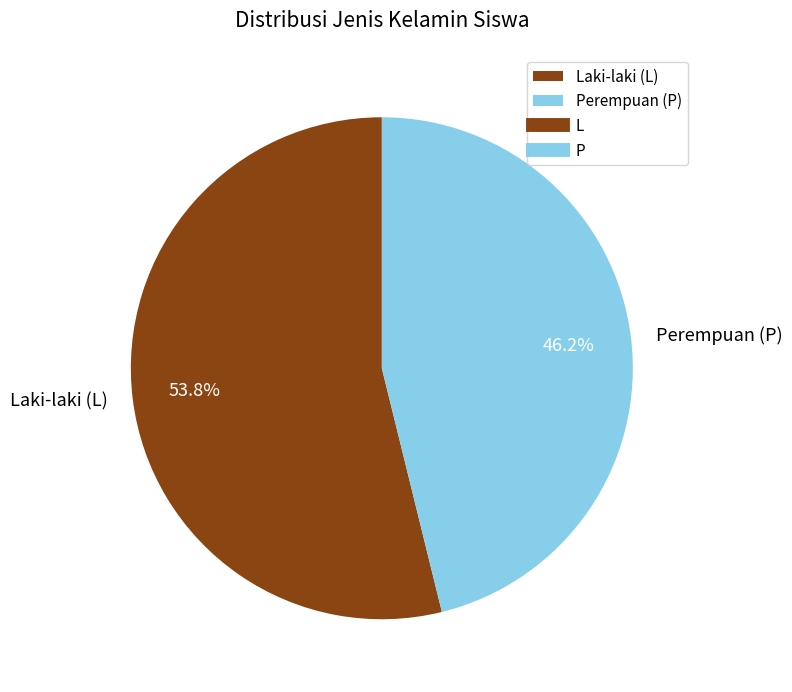

Rank the categories by value from lowest to highest.

Perempuan (P), Laki-laki (L)